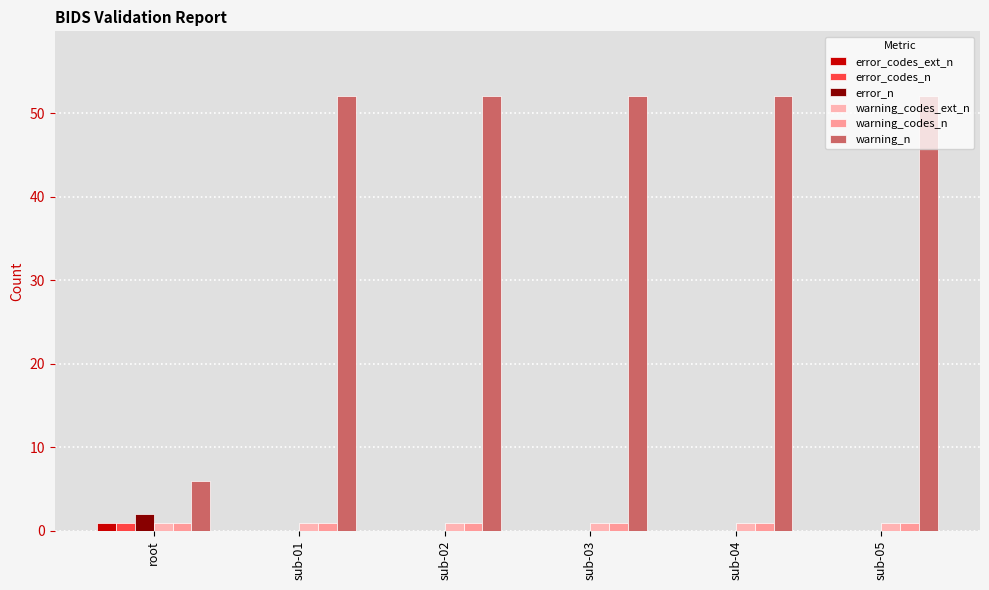

Which has a higher value, sub-05 or sub-01?

sub-05